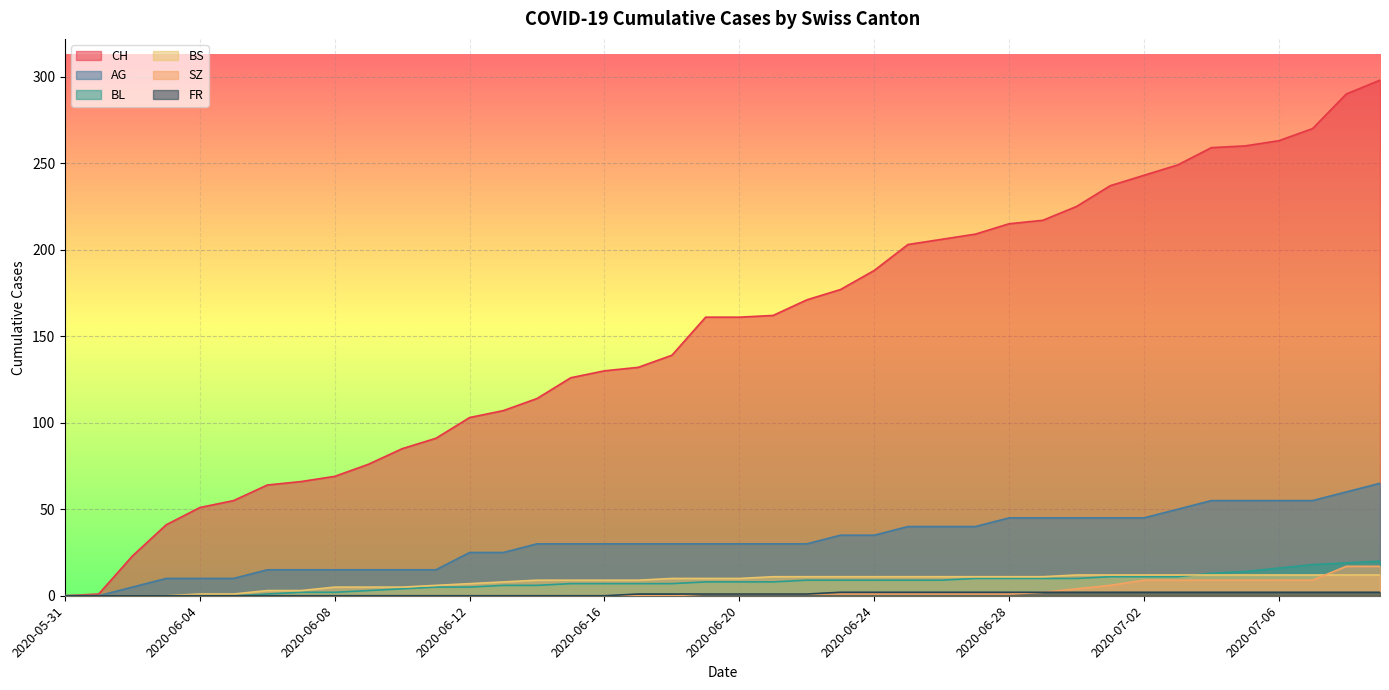

True or false: BL and CH intersect in this chart.

False